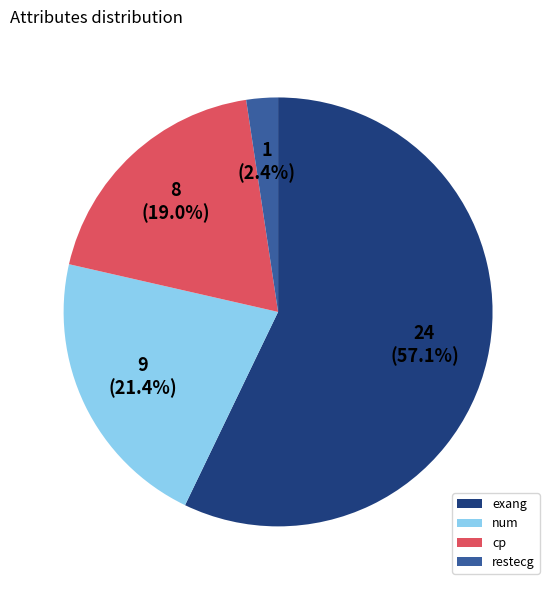

Which slice represents more than half of the pie?

exang